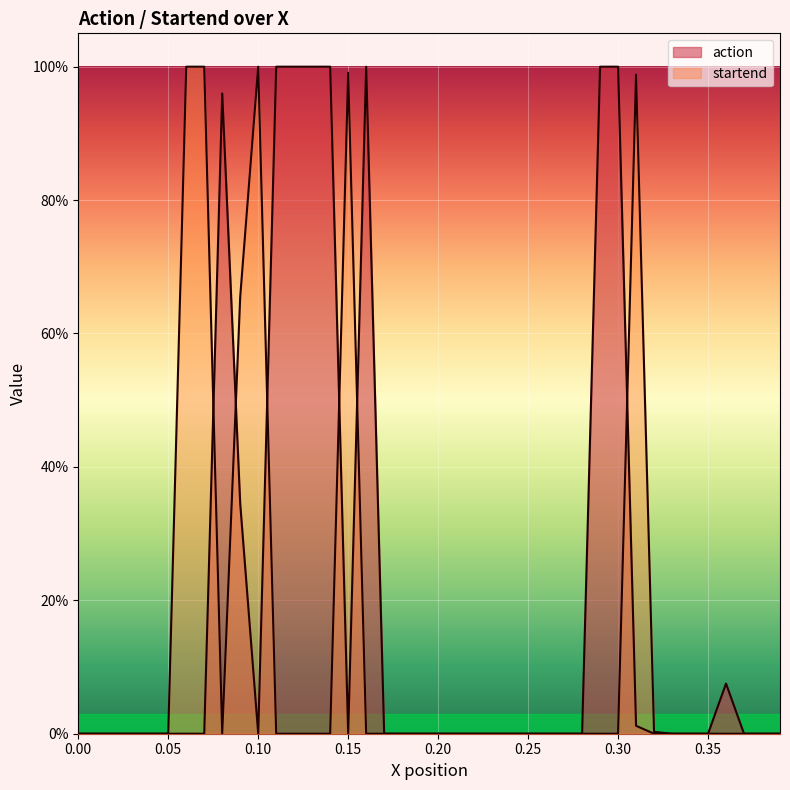

The action series shows 0.0 at 0.20. True or false?

True